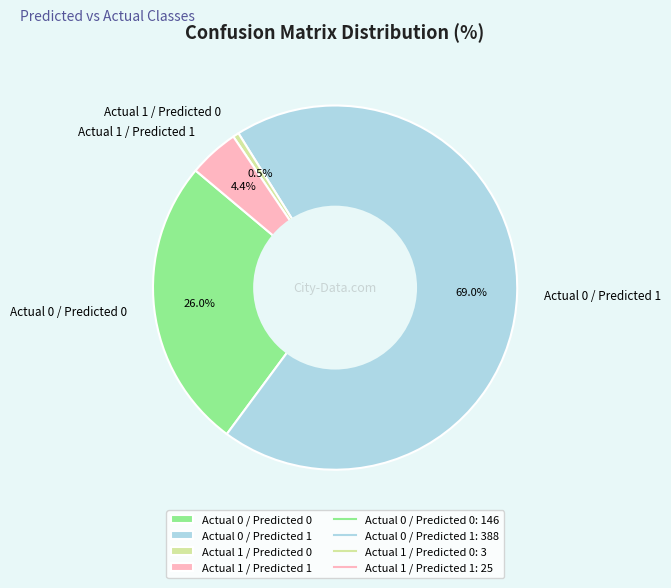

To the nearest percent, what portion does Actual 0 / Predicted 1 represent?

69%